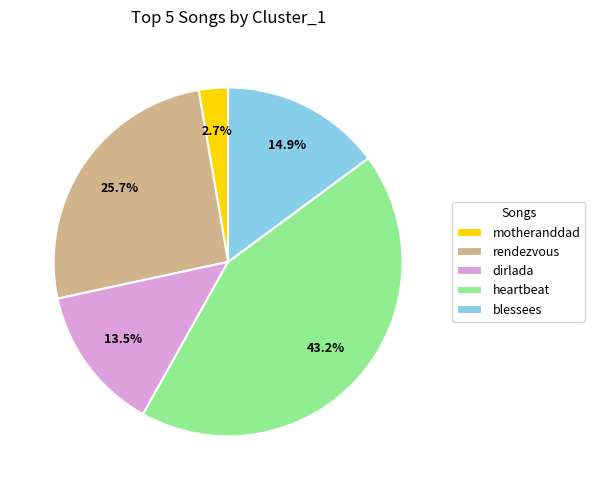

Which has a higher value, dirlada or rendezvous?

rendezvous